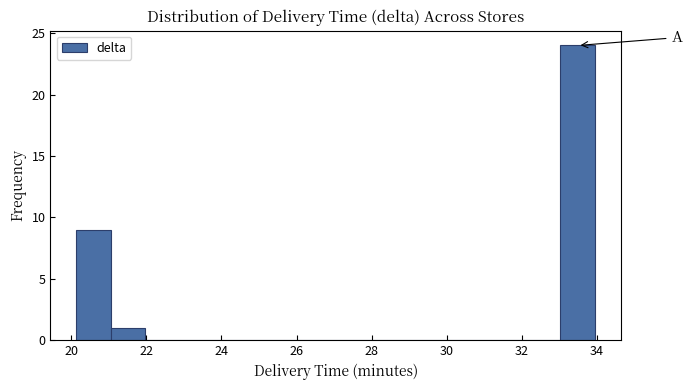

Which range on the x-axis has the tallest bar?

33.0 to 34.0